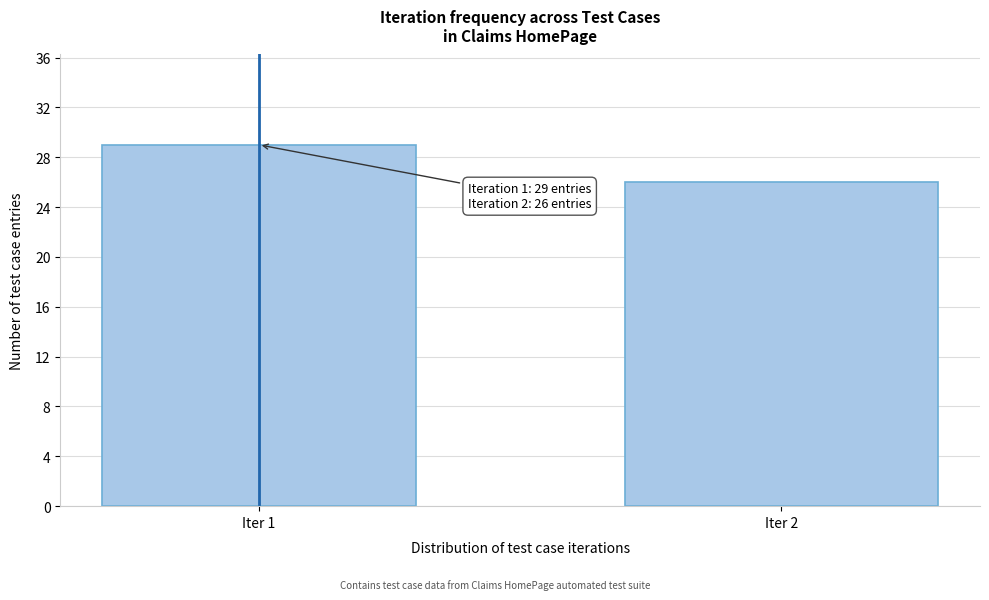

Reading left to right, what are all the values shown in this chart?

Iter 1=29	Iter 2=26